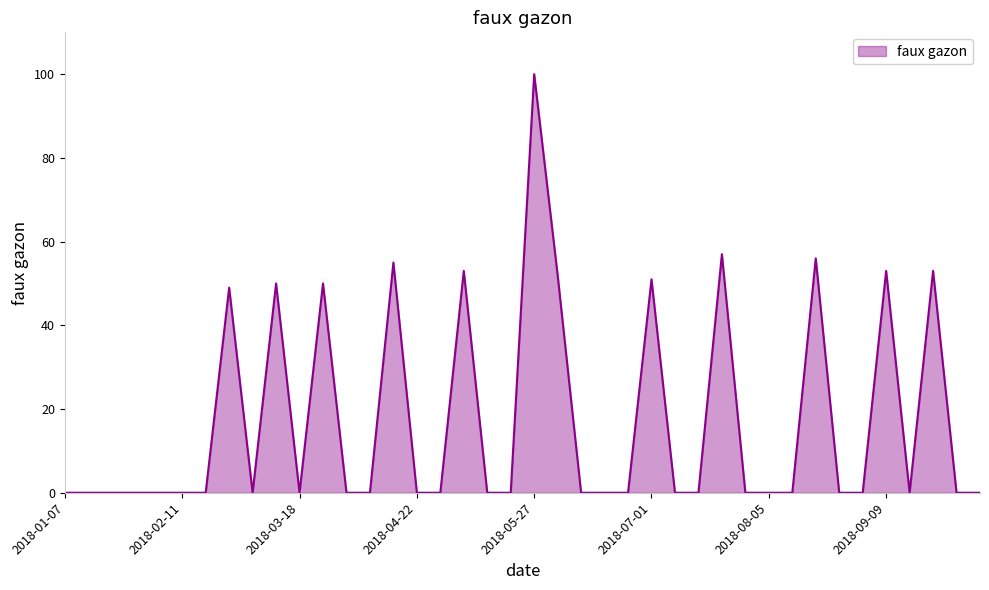

What is the greatest value displayed?

100